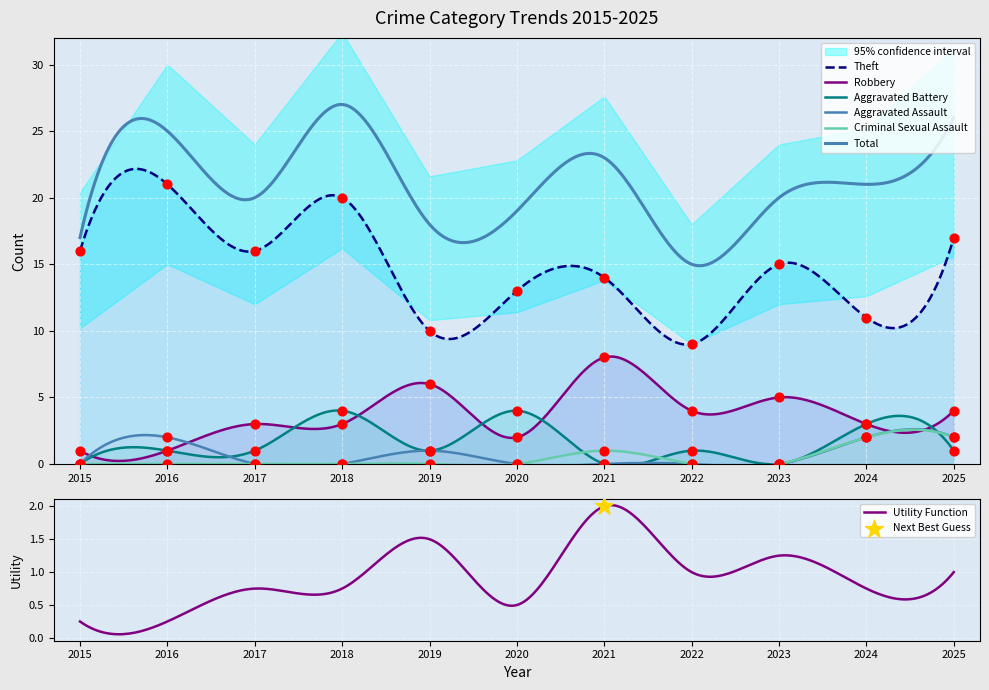

Is the value of Theft at 2025 greater than the value of Aggravated Assault at 2023?

Yes